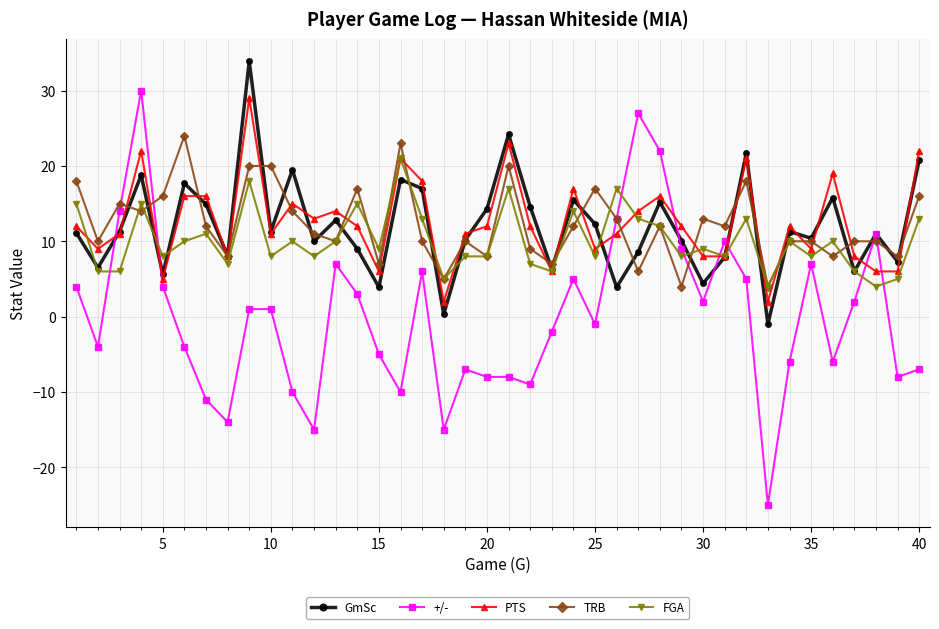

True or false: +/- has more than 1 points higher than both neighbors.

True